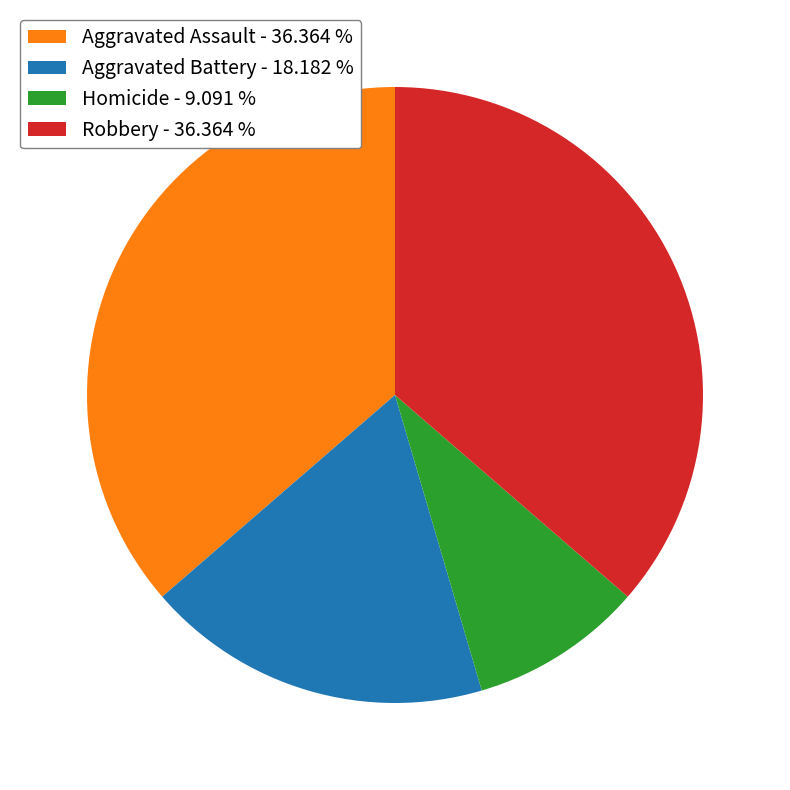

How many segments does this pie chart have?

4